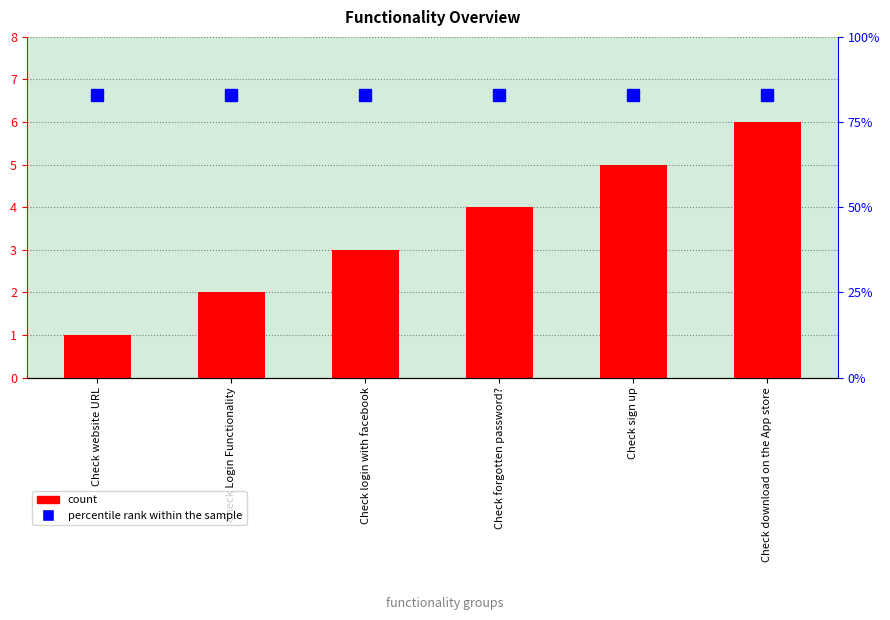

Reading right to left, list all the values displayed in this chart.

Functionality id: 6	5	4	3	2	1
percentile rank within the sample: 83	83	83	83	83	83